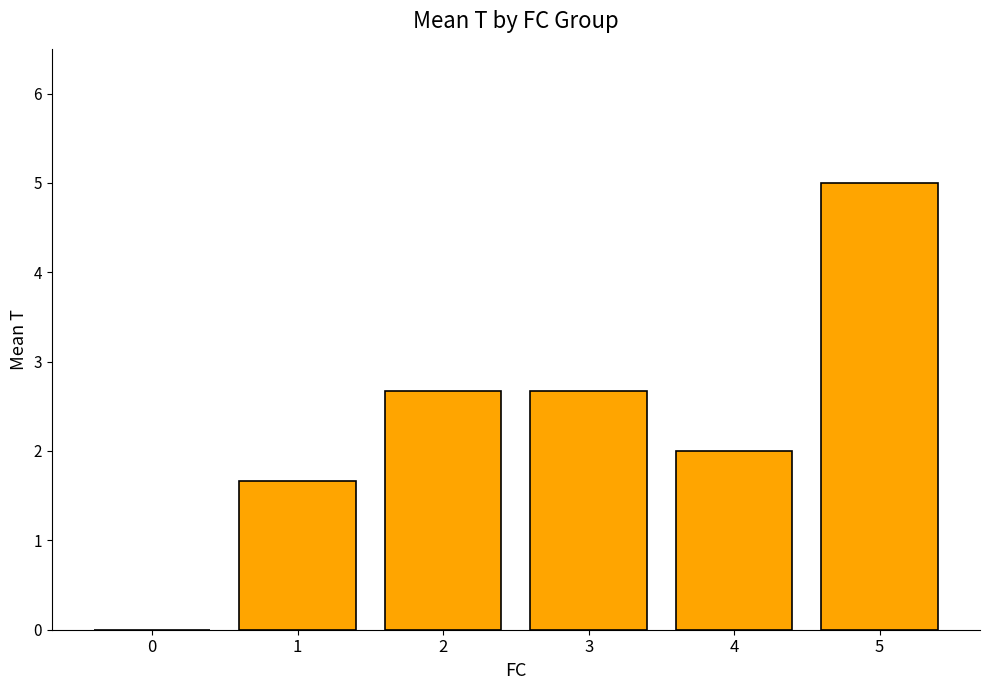

Reading left to right, what are all the values shown in this chart?

0.0	1.7	2.7	2.7	2.0	5.0